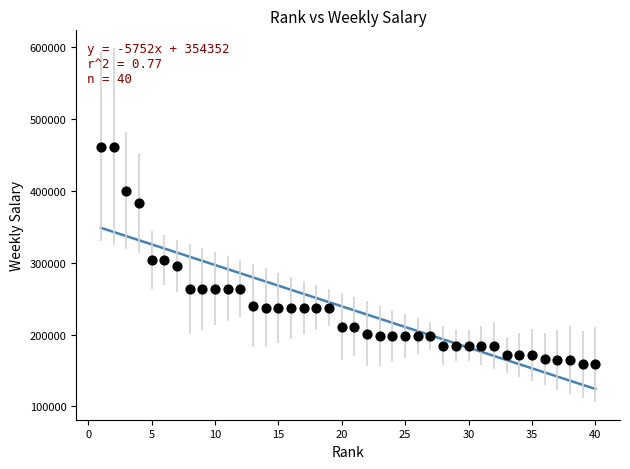

What is the range of Y values (max minus min)?

303445